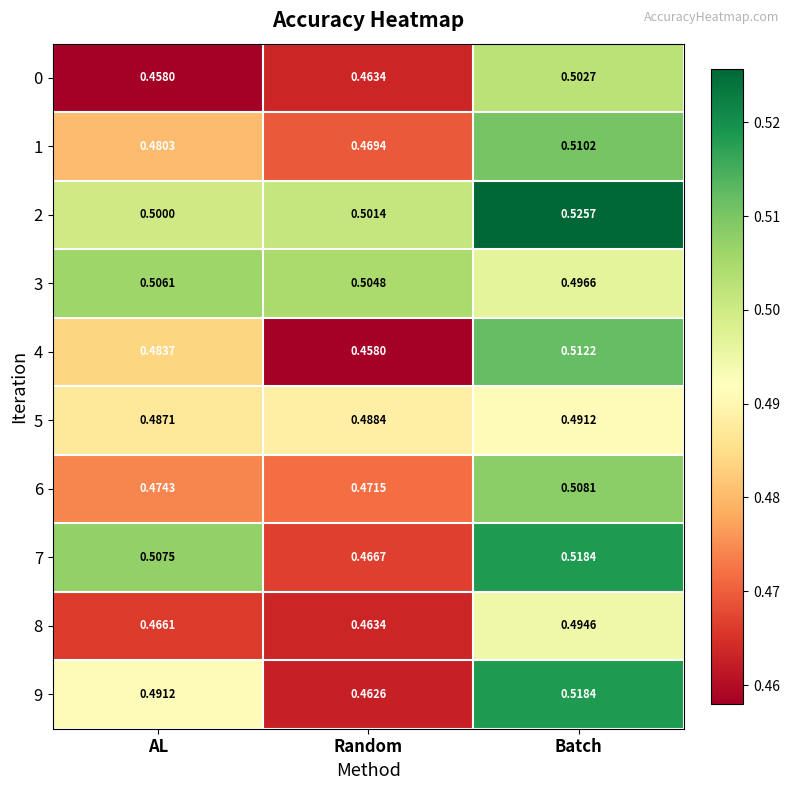

What is the minimum value shown in the chart?

0.5